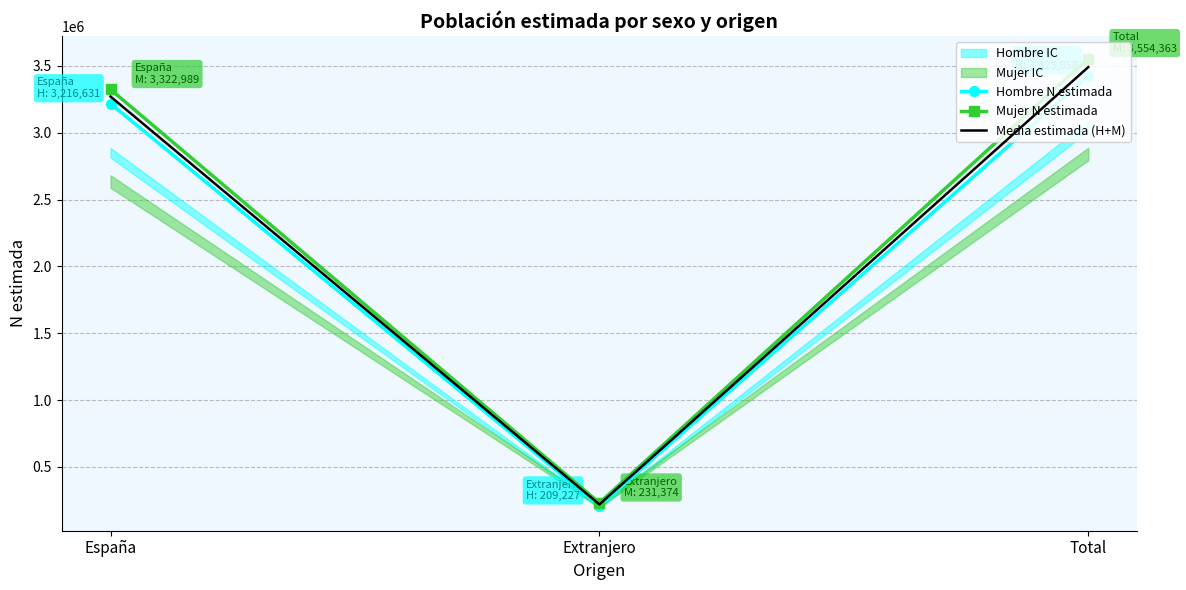

What is the value of the Hombre N estimada point at the 1st from the left?

3216631.0